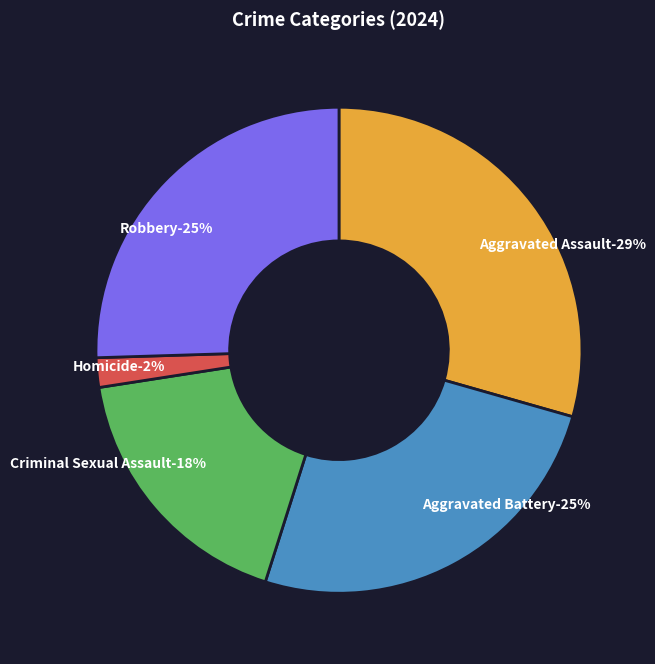

Which slice is the largest?

Aggravated Assault